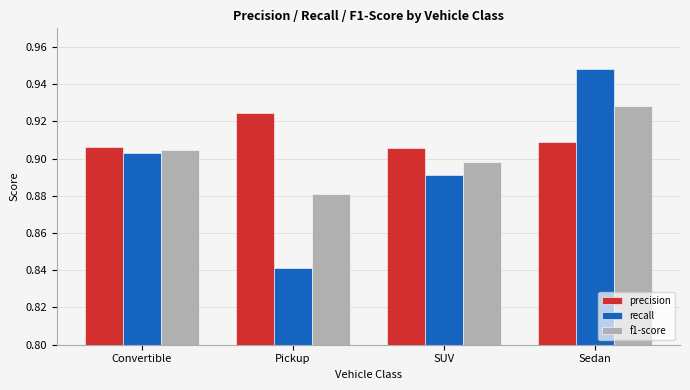

Is the value of precision at SUV greater than the value of recall at Pickup?

Yes